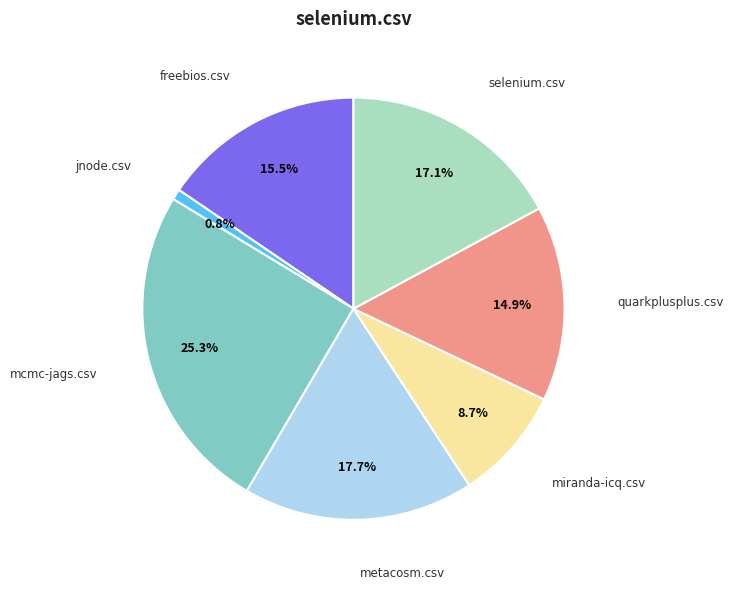

To the nearest percent, what is the difference between the largest and smallest slice percentages?

24%